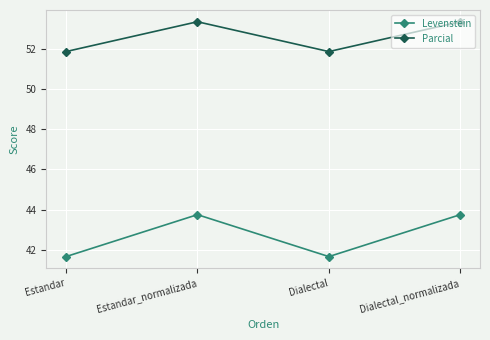

How many categories are shown in the chart?

4